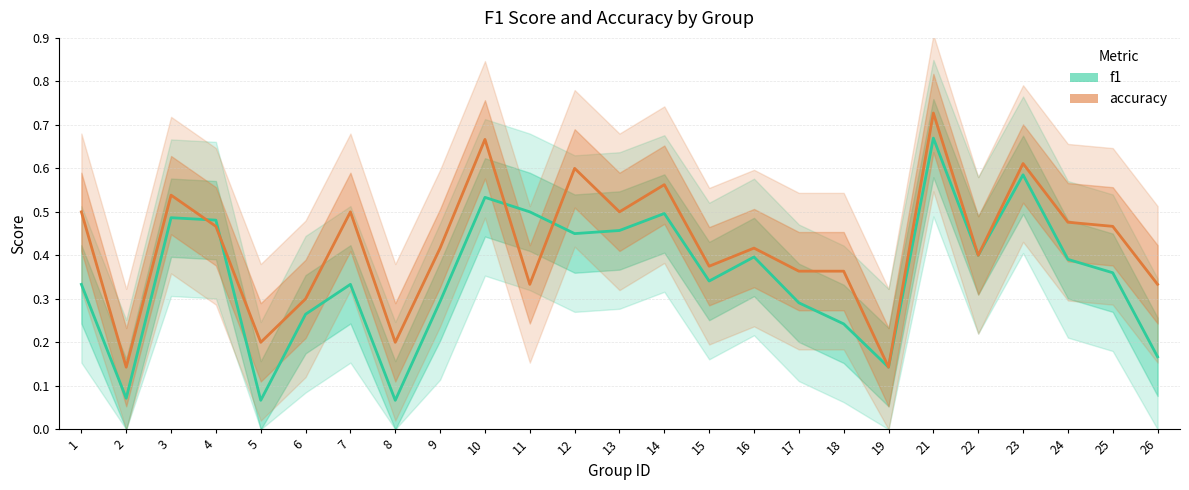

The value of f1 at 6 is 0.3. True or false?

True